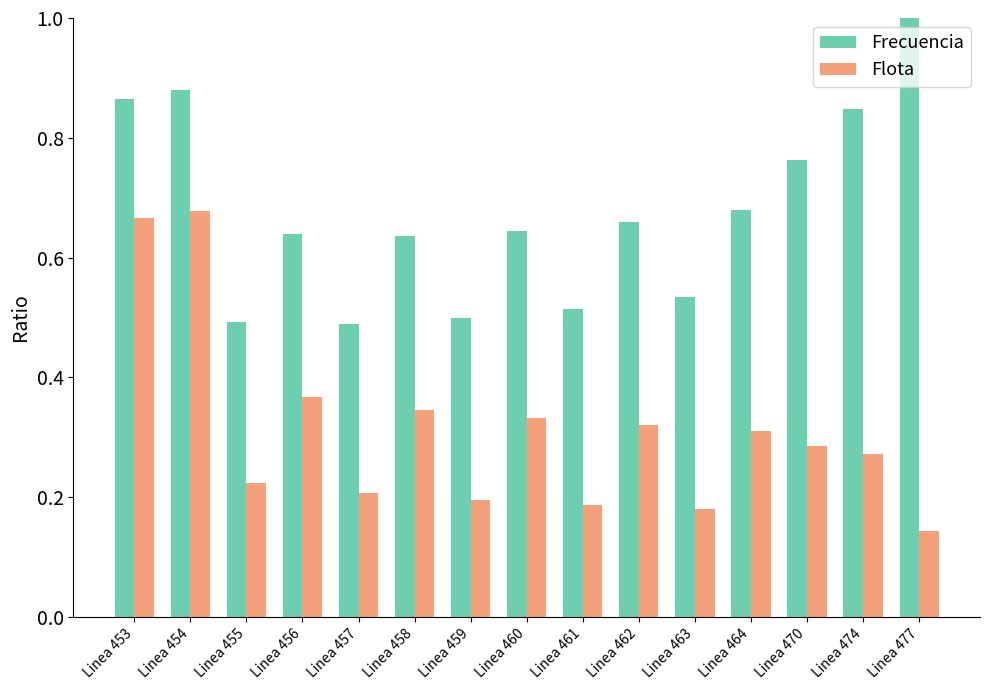

What are all the series names shown in the legend?

Frecuencia, Flota